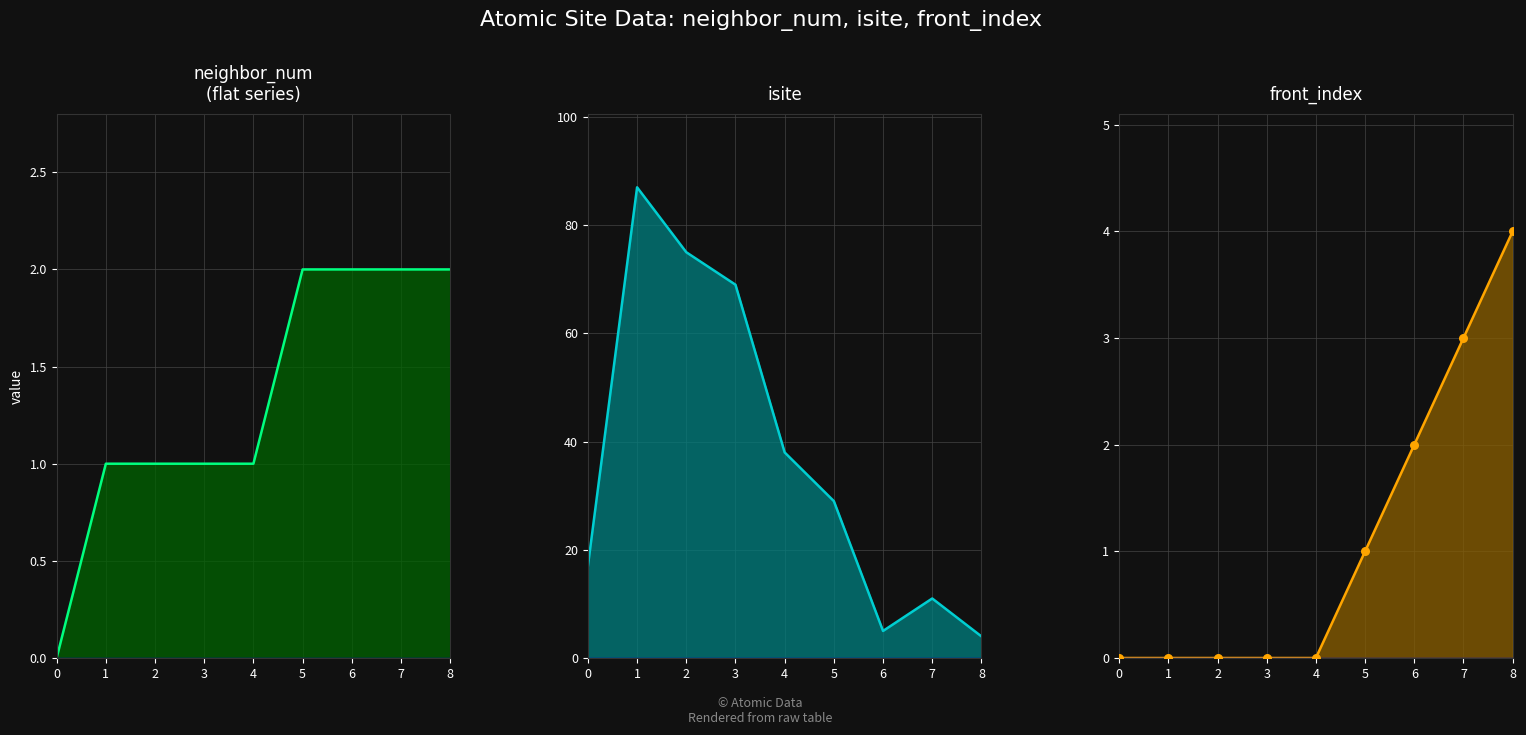

What is the total value across all series at 3?

70